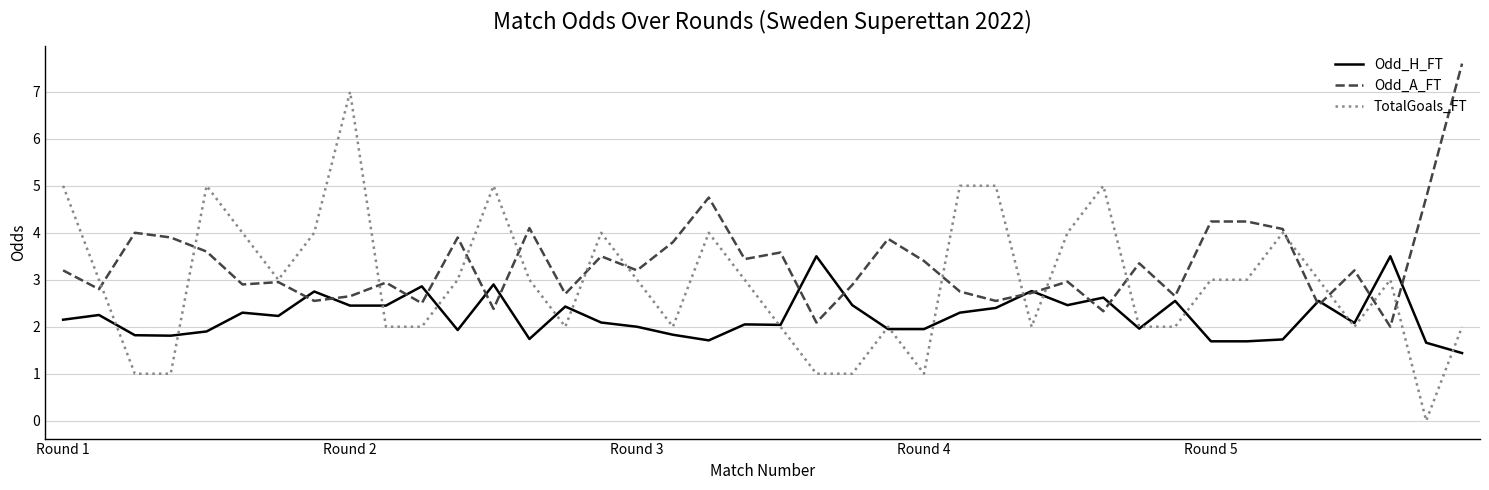

What is the maximum value for Odd_H_FT?

3.5